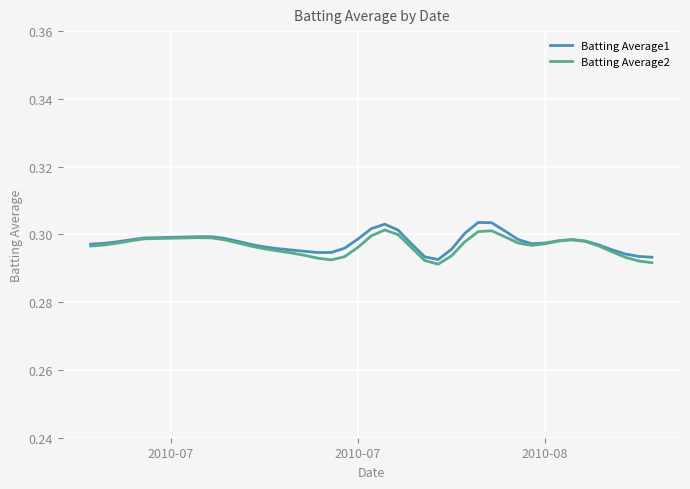

Count the Batting Average1 values in the range 0 to 1.

40